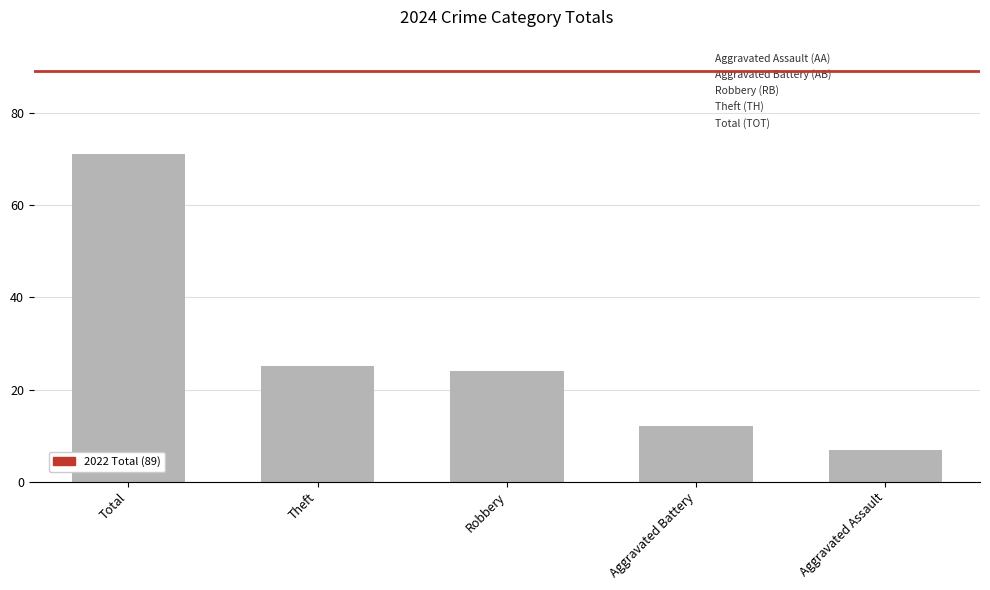

What is the label of the 4th bar from the left?

Aggravated Battery